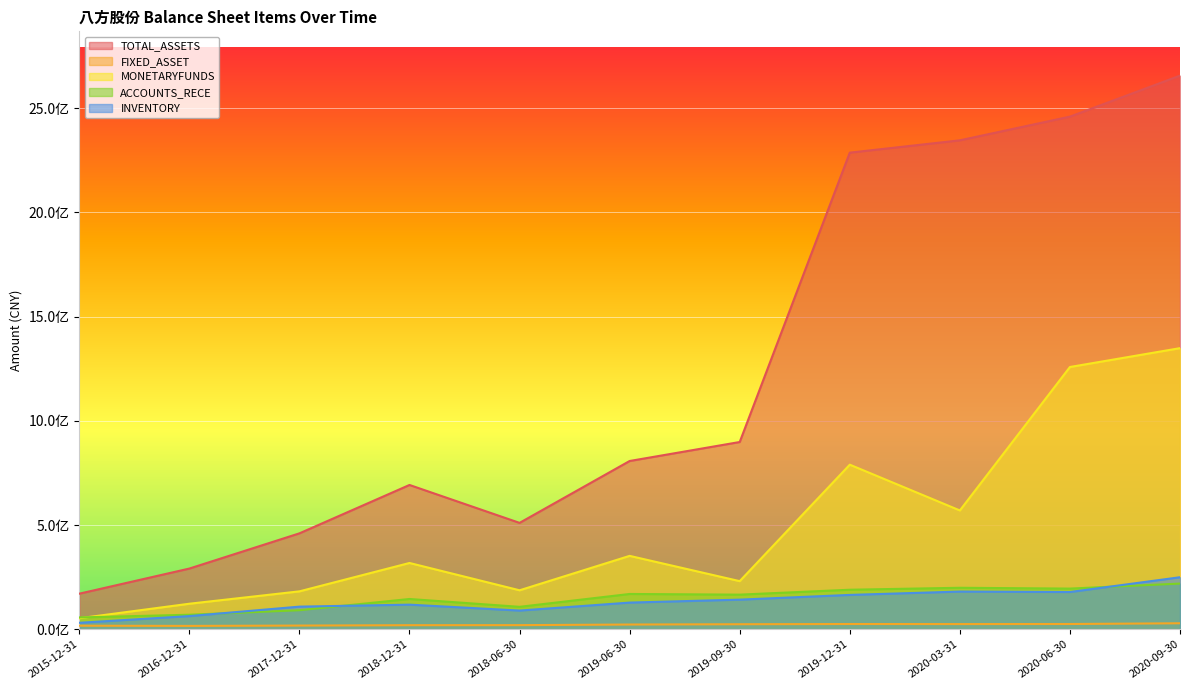

What are all the series names shown in the legend?

TOTAL_ASSETS, FIXED_ASSET, MONETARYFUNDS, ACCOUNTS_RECE, INVENTORY